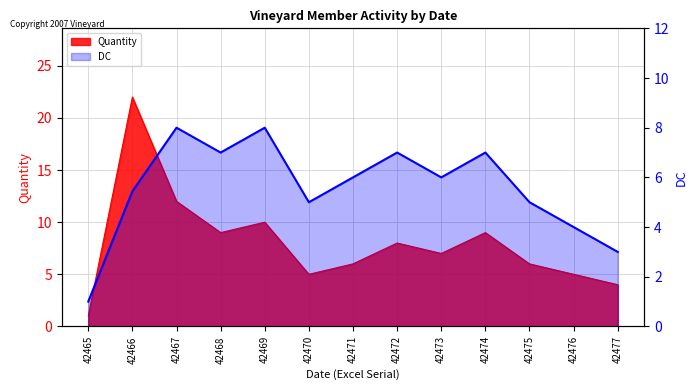

The chart shows a value of 6.8 at 42470. True or false?

False